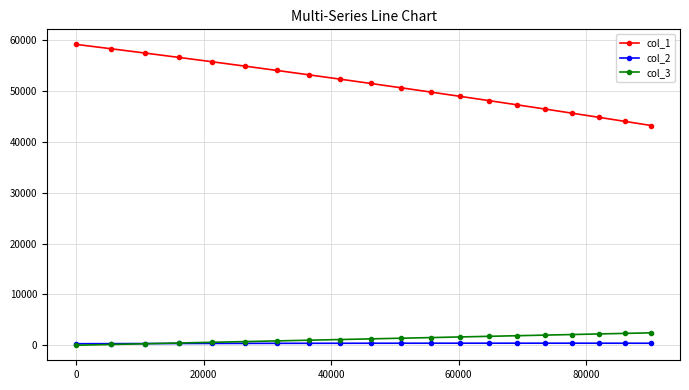

What are all the series names shown in the legend?

col_1, col_2, col_3